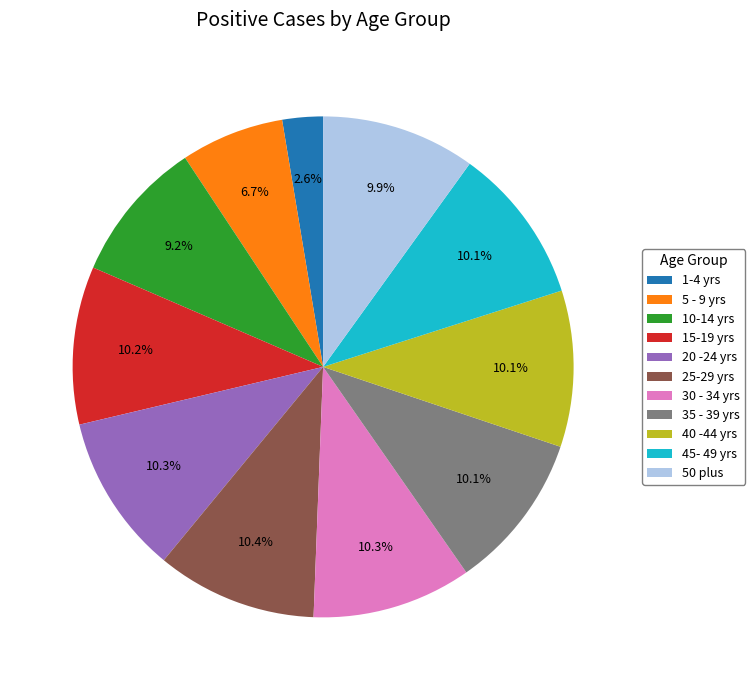

Does any single category account for the majority?

No